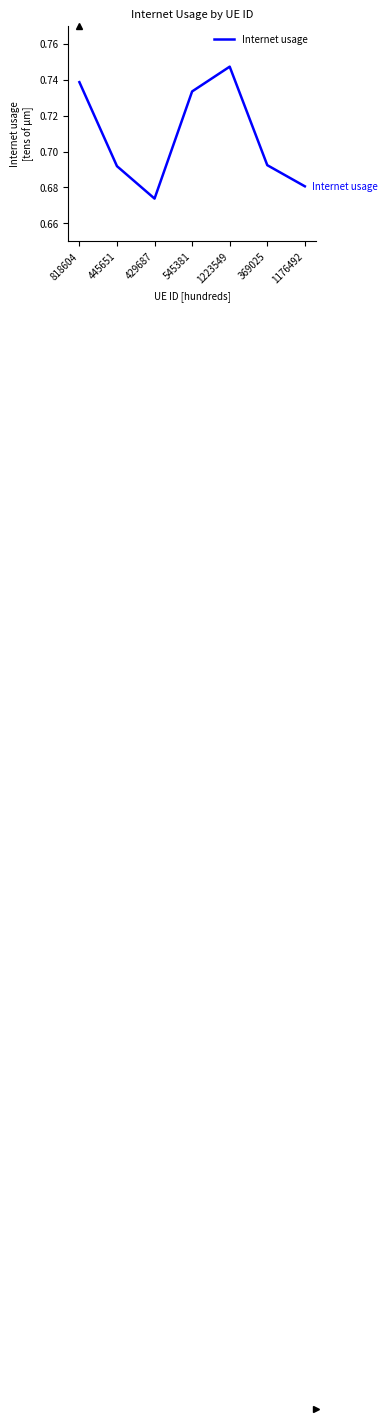

True or false: the data shows 1.1 at 369025.

False